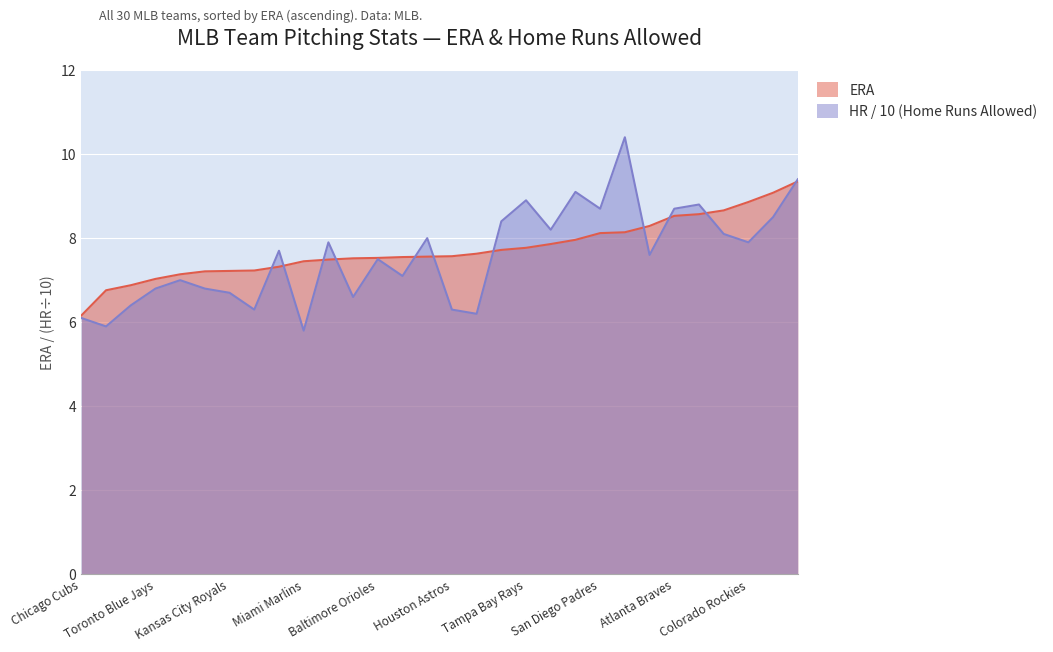

What value does the HR series have at Houston Astros?

6.3